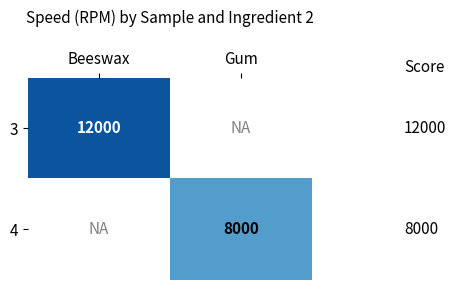

The value of 4 at Gum is 12191. True or false?

False